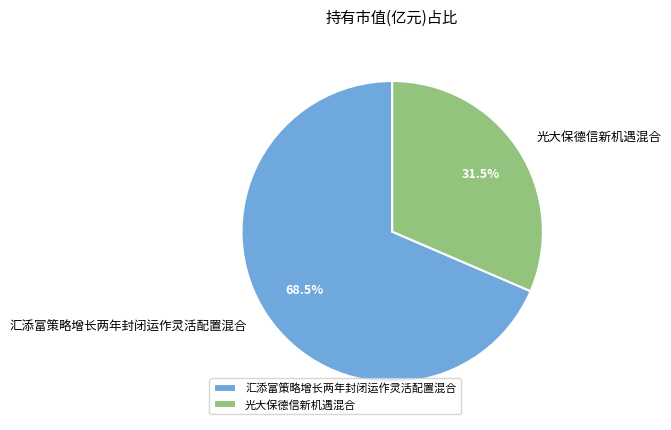

Is there any slice that represents more than half of the pie?

Yes